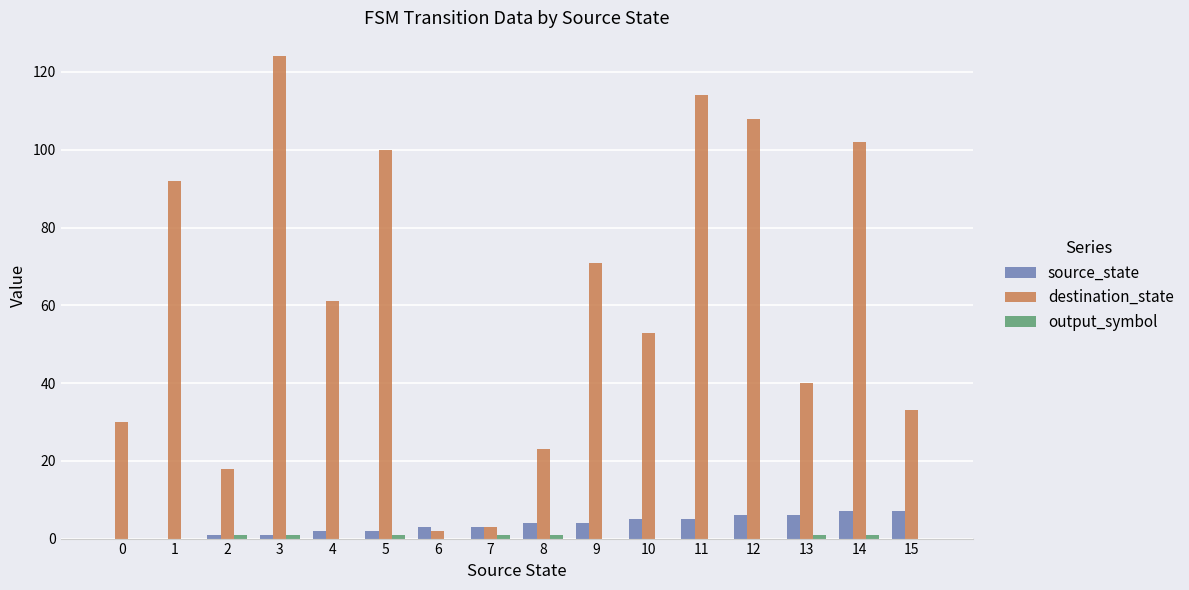

How many distinct data groups are displayed?

3